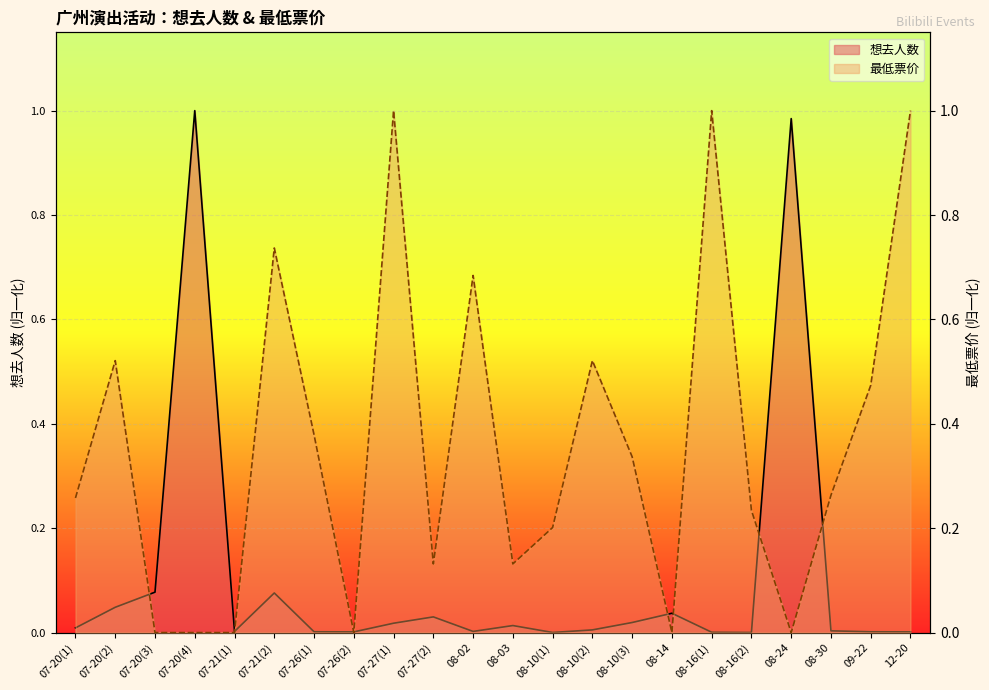

The value of 想去人数 at 08-03 is 0.0. True or false?

False